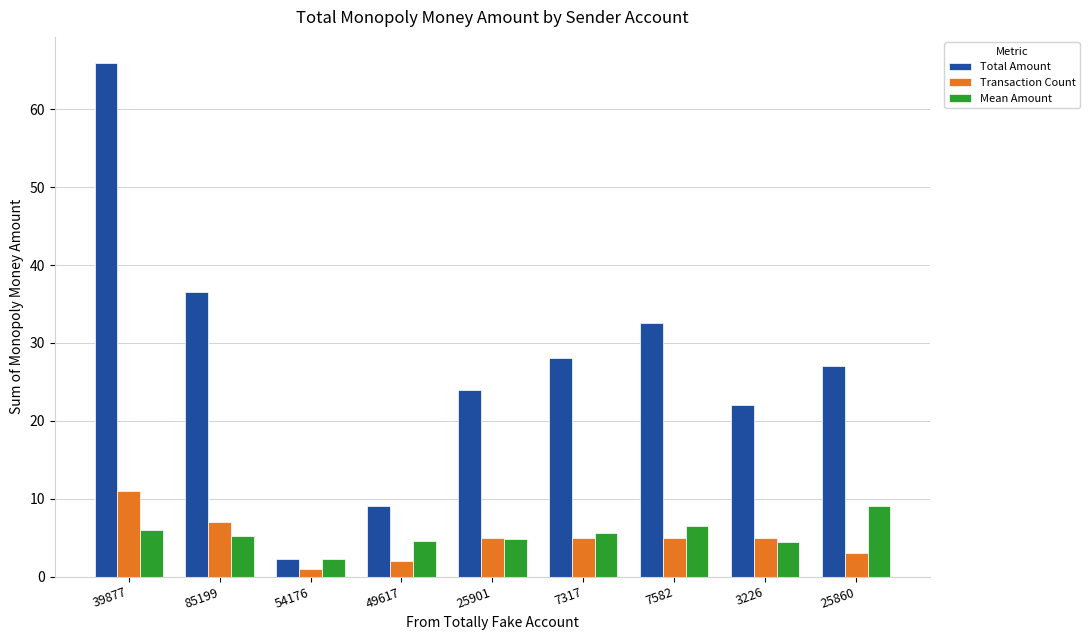

What is the average value of the Transaction Count series?

4.9